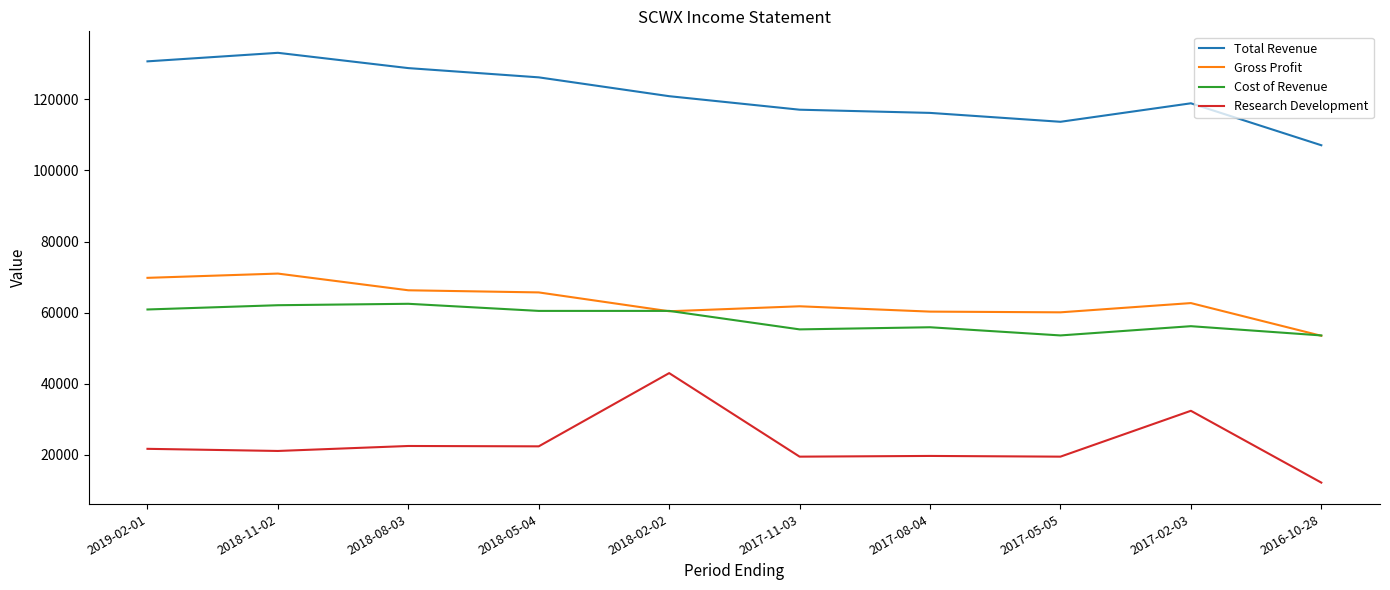

Rank the series by their maximum value, from highest to lowest.

Total Revenue, Gross Profit, Cost of Revenue, Research Development